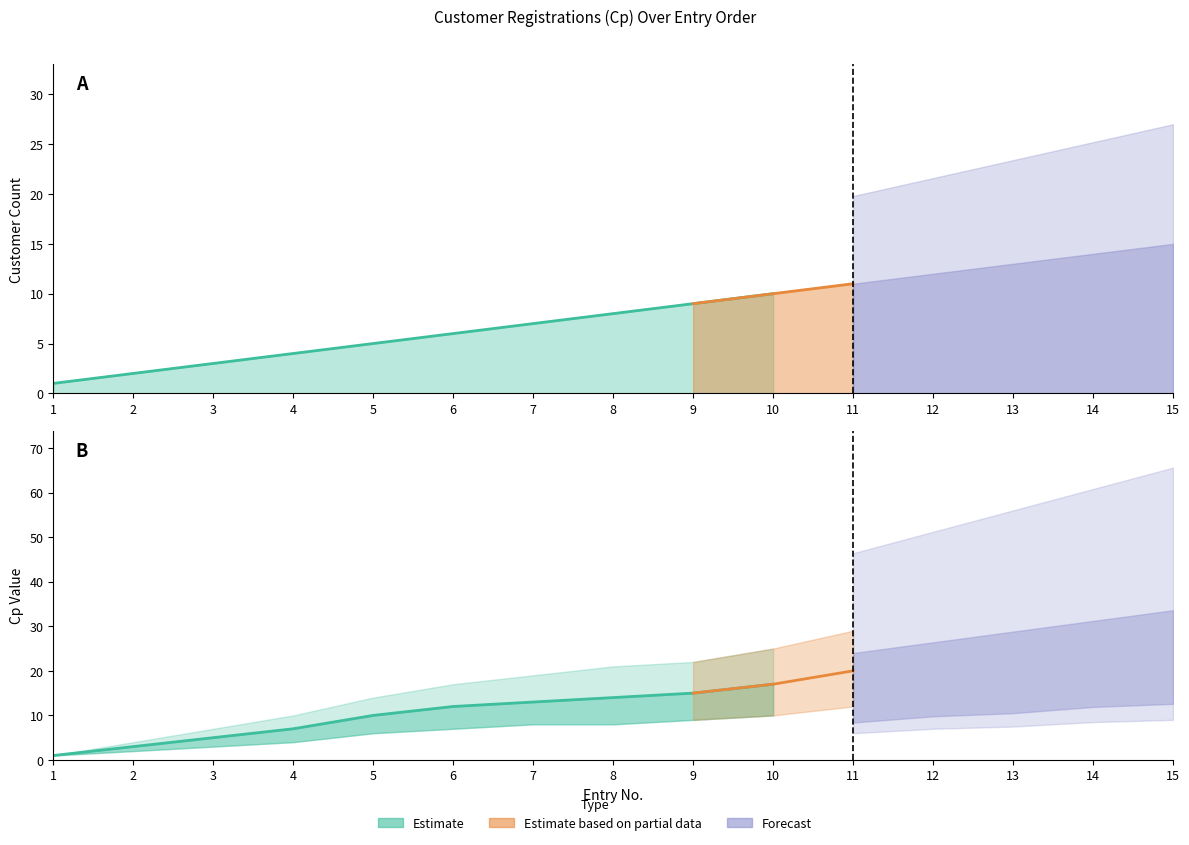

Does the chart display data point markers on the line(s)?

No